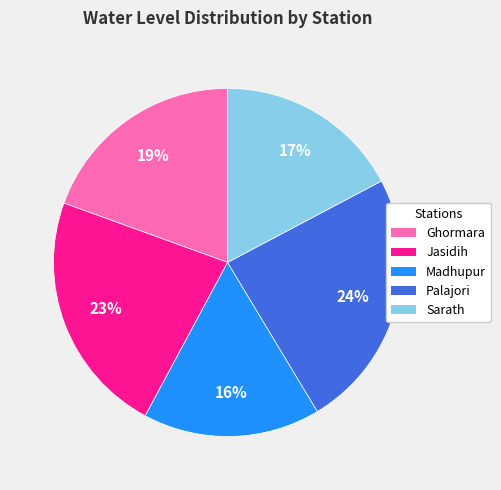

To the nearest percent, what percentage of the pie is Sarath?

17%